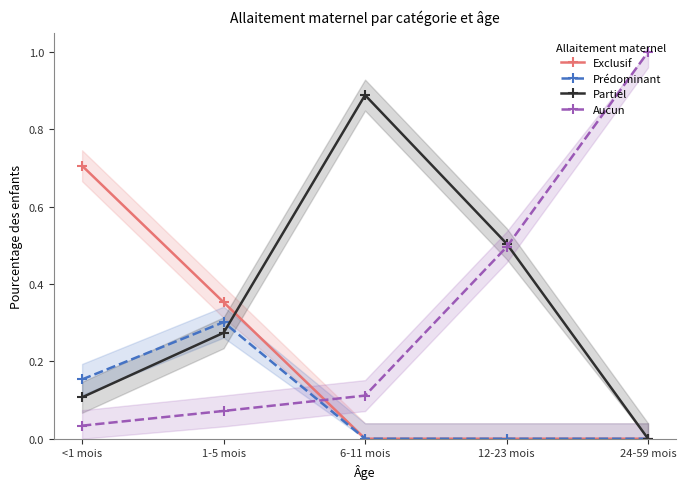

How many intersections are there between Exclusif and Partiel?

1